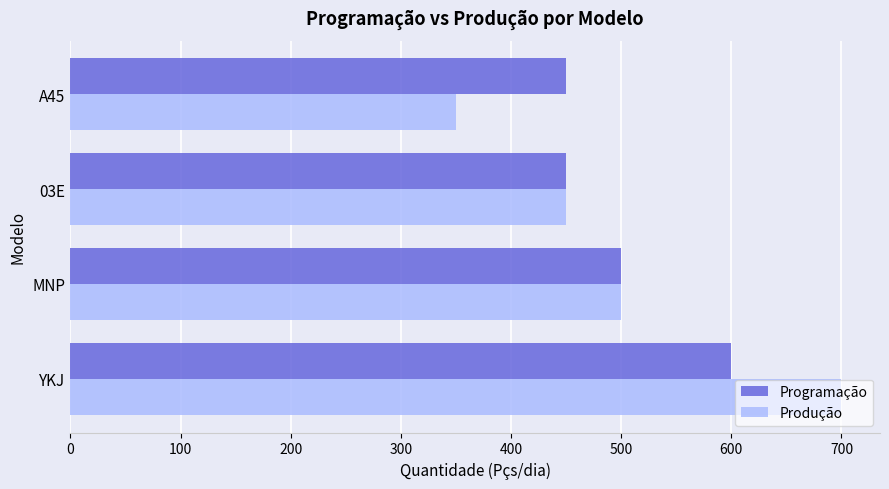

At how many categories does at least one series exceed 390?

4